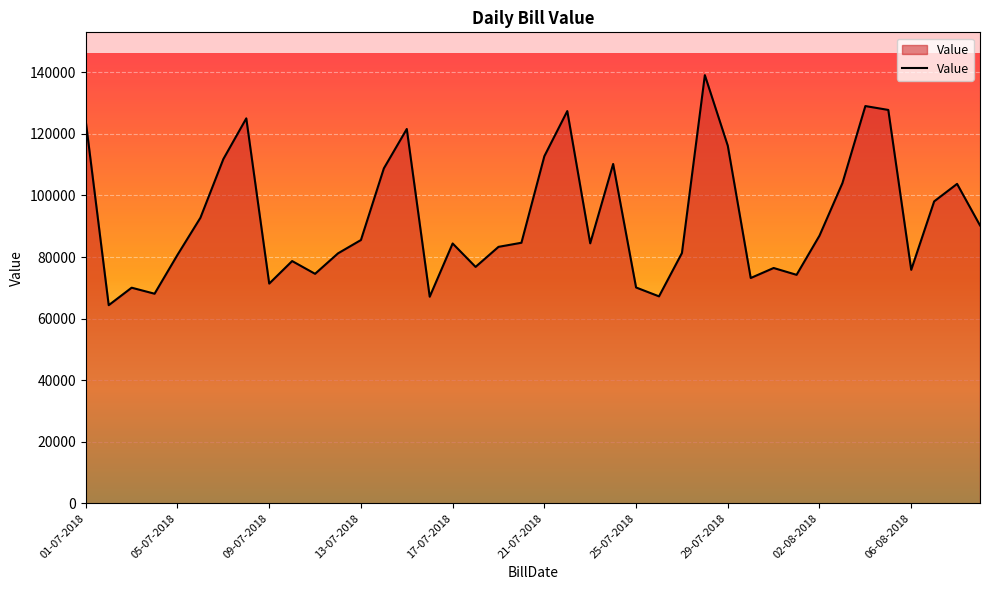

What is the greatest value displayed?

139099.3